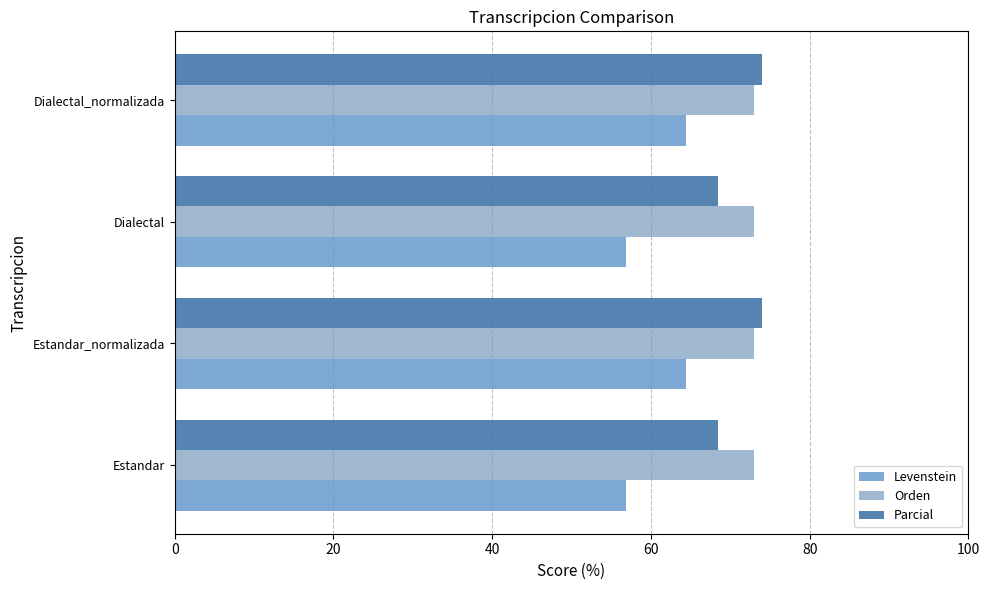

How many data points does each series have?

4